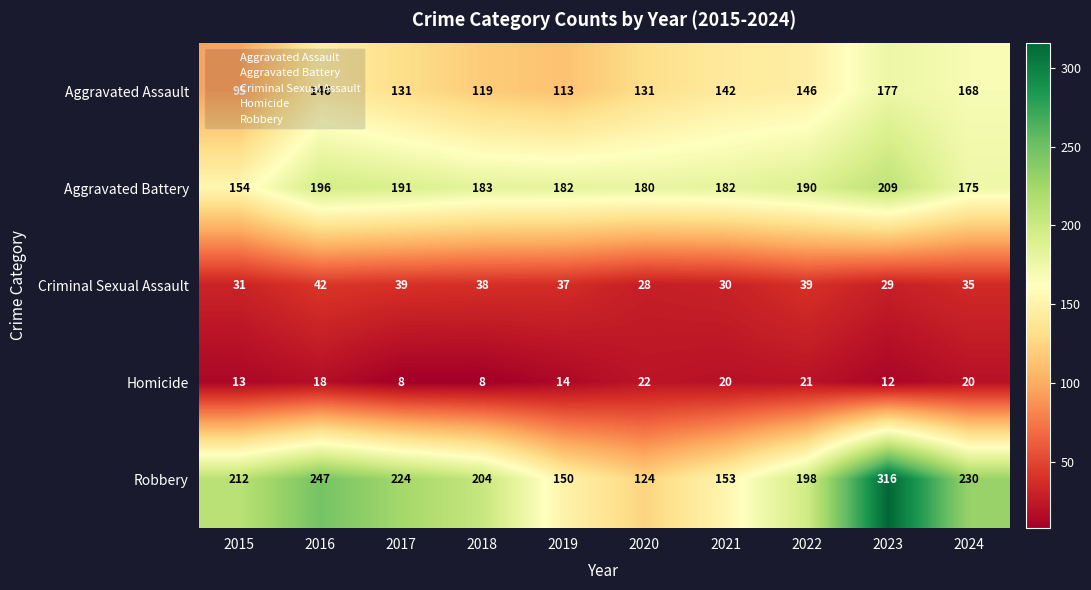

What is the spread (max minus min) of values at 2022?

177